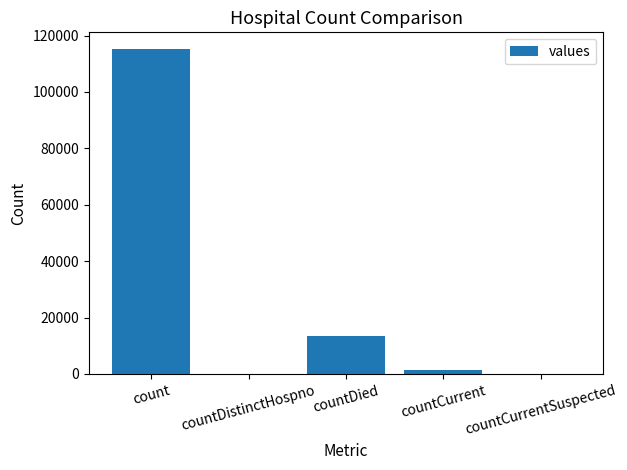

Are the bars horizontal?

No